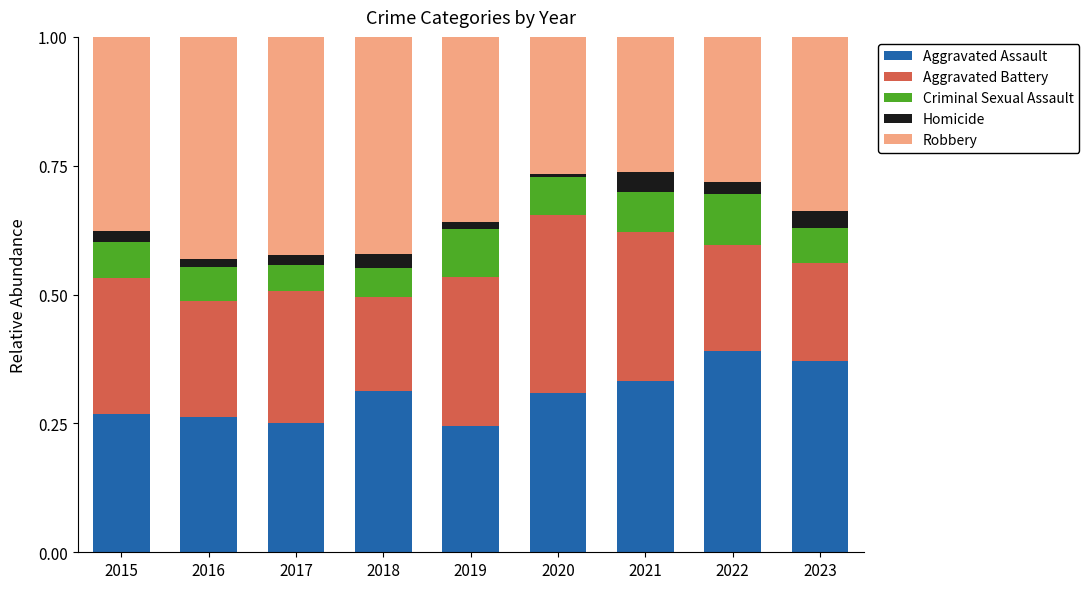

What is the total value across all series at 2015?

1.0